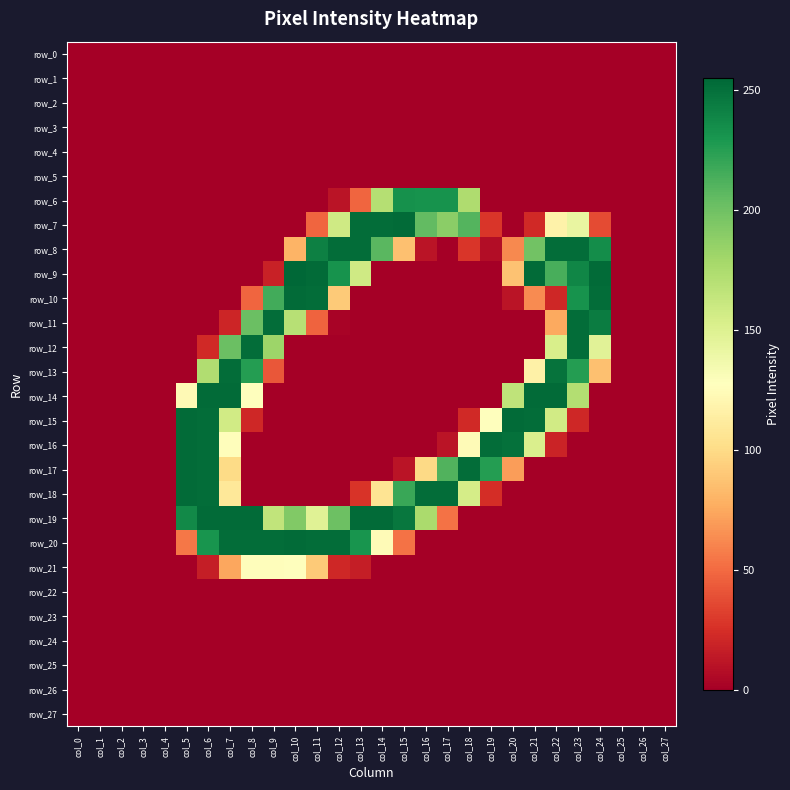

At col_16, list the series in order from largest to smallest.

row_18, row_6, row_7, row_19, row_17, row_8, row_0, row_1, row_2, row_3, row_4, row_5, row_9, row_10, row_11, row_12, row_13, row_14, row_15, row_16, row_20, row_21, row_22, row_23, row_24, row_25, row_26, row_27